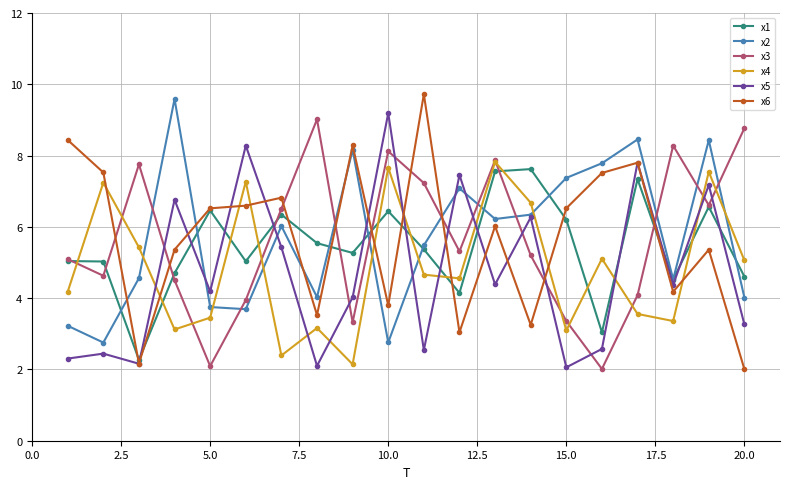

Which series ends up on top after the final intersection of x2 and x4?

x4